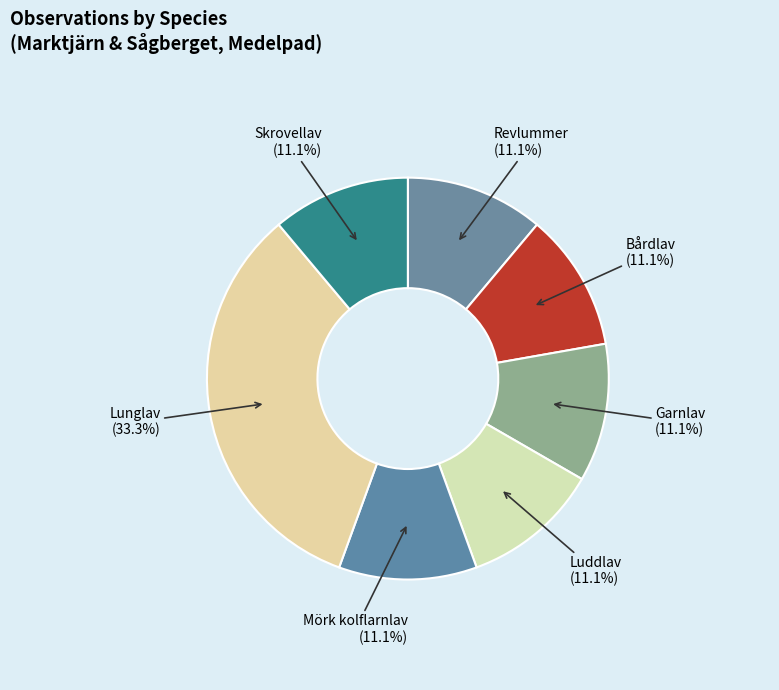

Combined, what portion of the pie is Lunglav and Garnlav?

44.4%